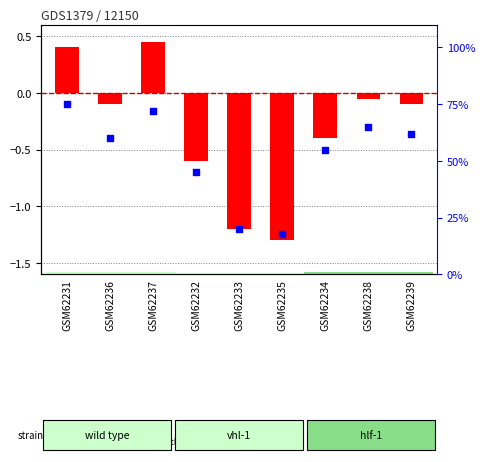

What is the total value across all series at GSM62231?

75.4